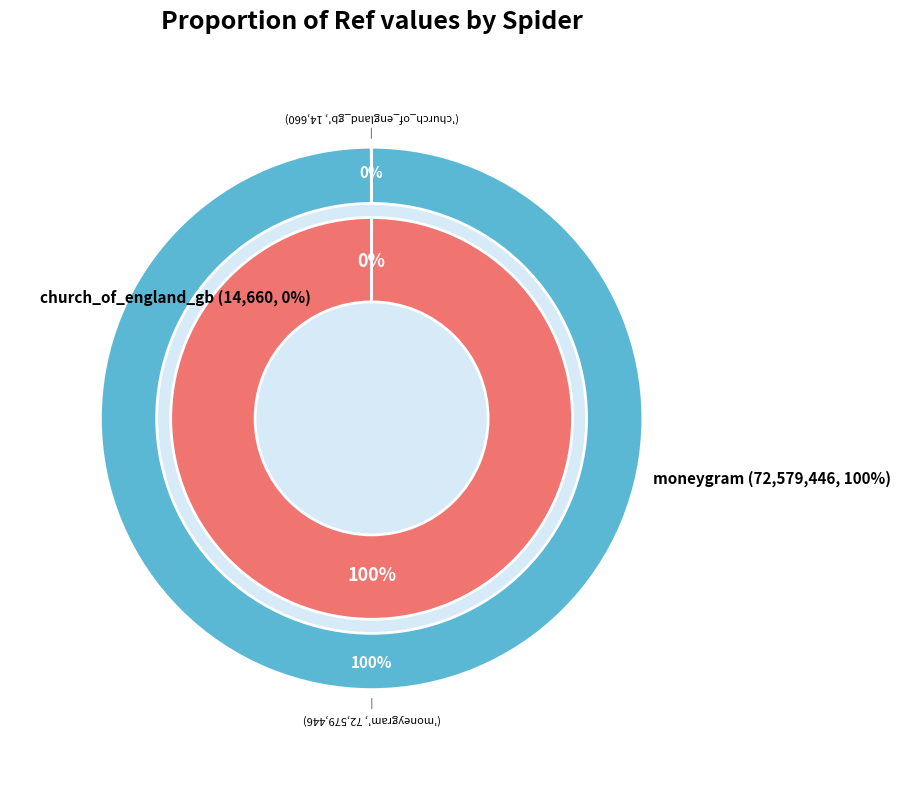

Is there a majority slice in this chart?

Yes